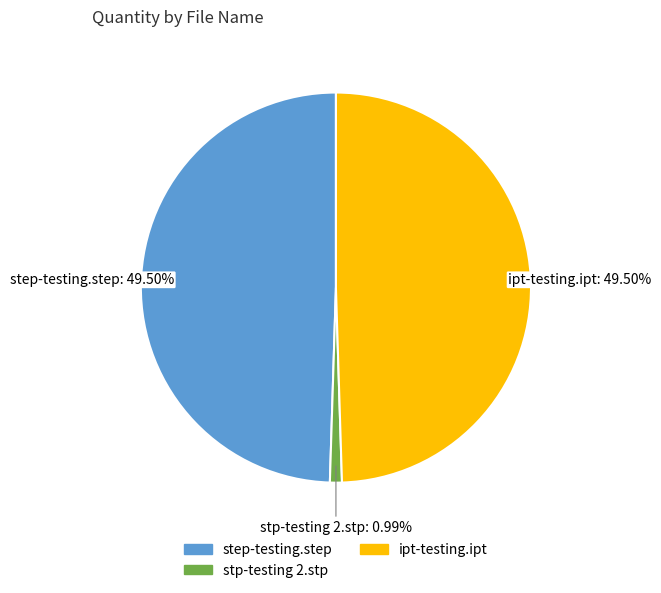

How many segments does this pie chart have?

3